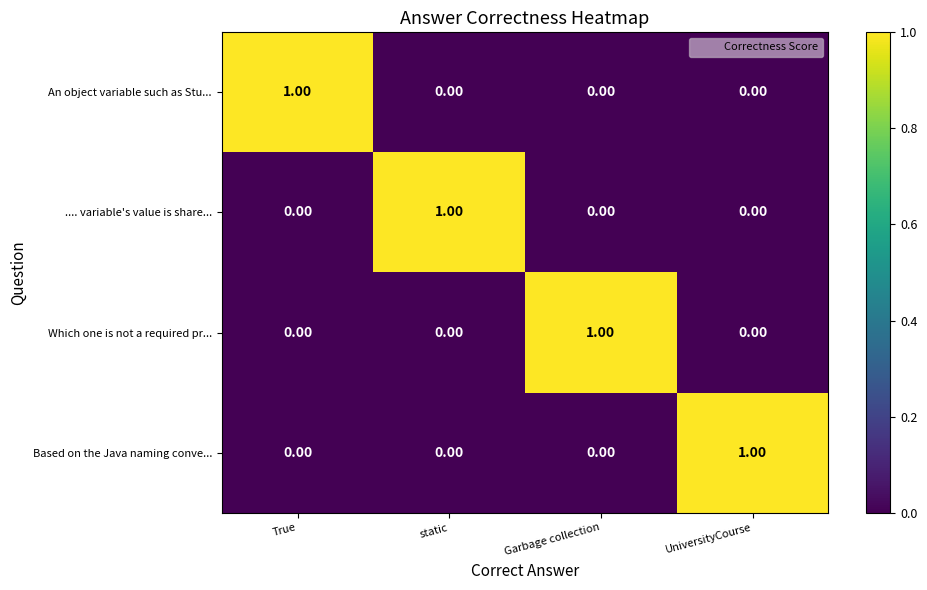

Which category has the highest value in the .... variable's value is share... series?

static